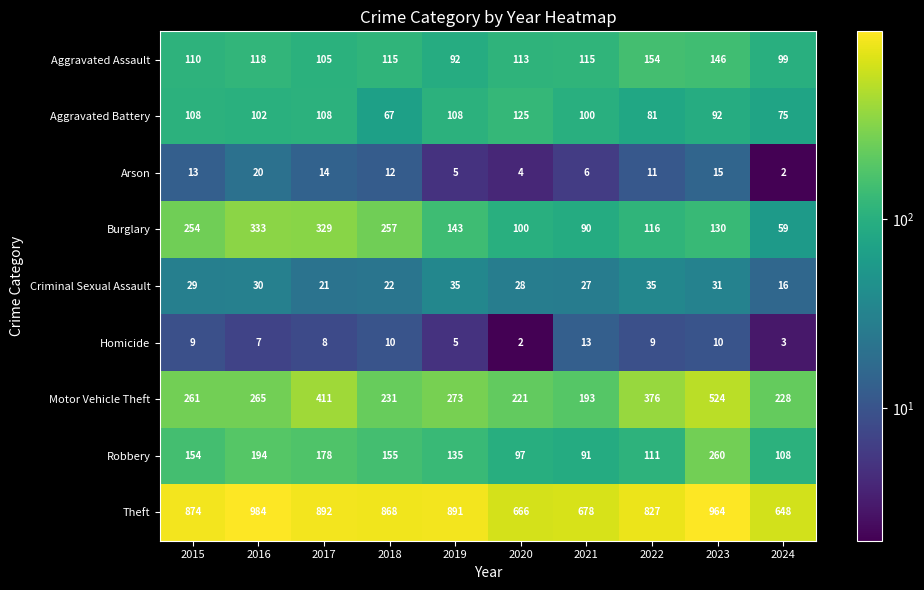

What is the difference between the highest and lowest values at 2017?

884